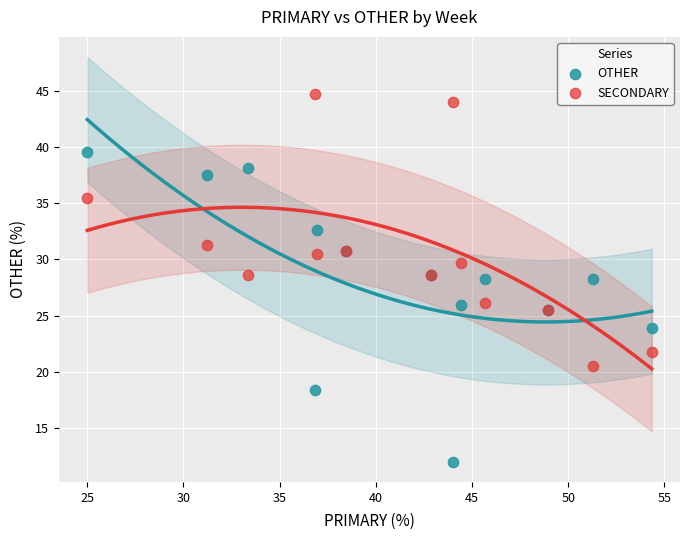

Which series contains the highest Y value?

SECONDARY